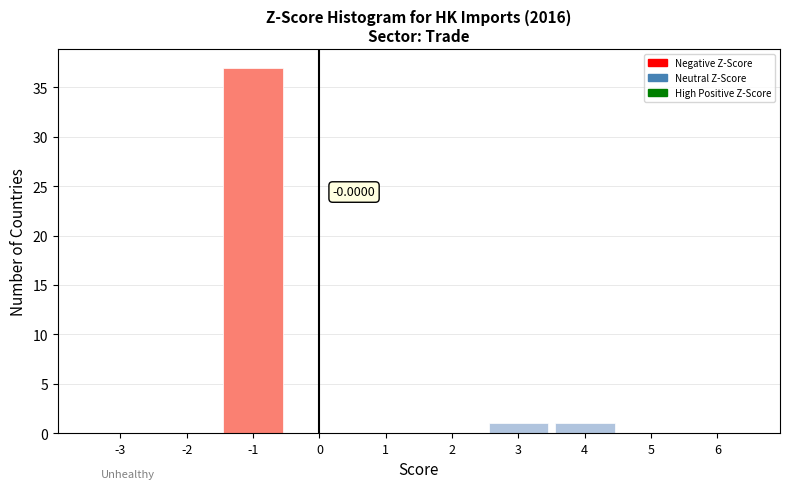

What is the change in value from -1 to 6?

-37